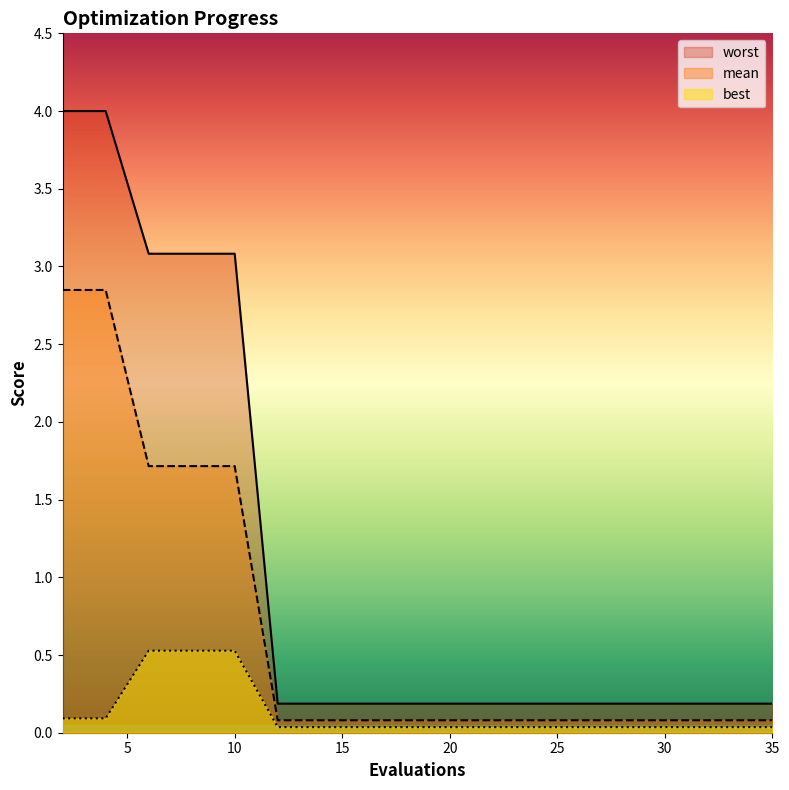

What is the difference between the second highest and minimum values in the worst series?

3.8